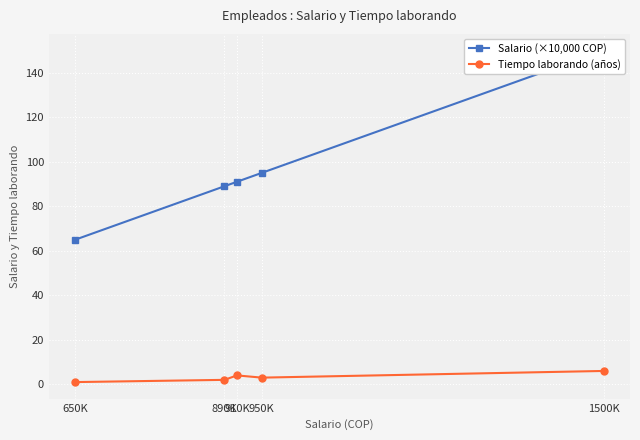

At which category is the sum across all series the highest?

1500K